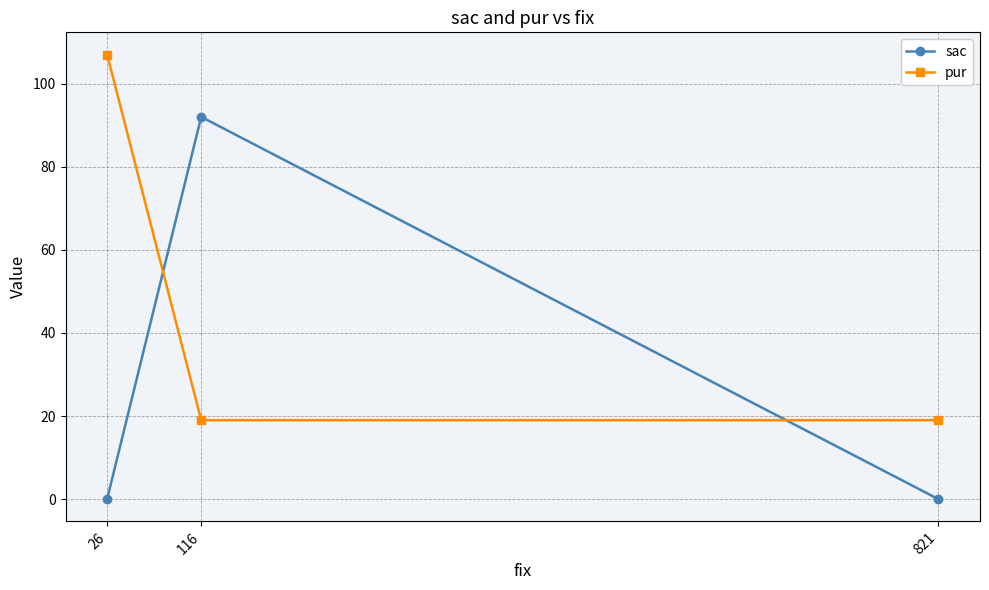

What is the average value of the sac series?

31